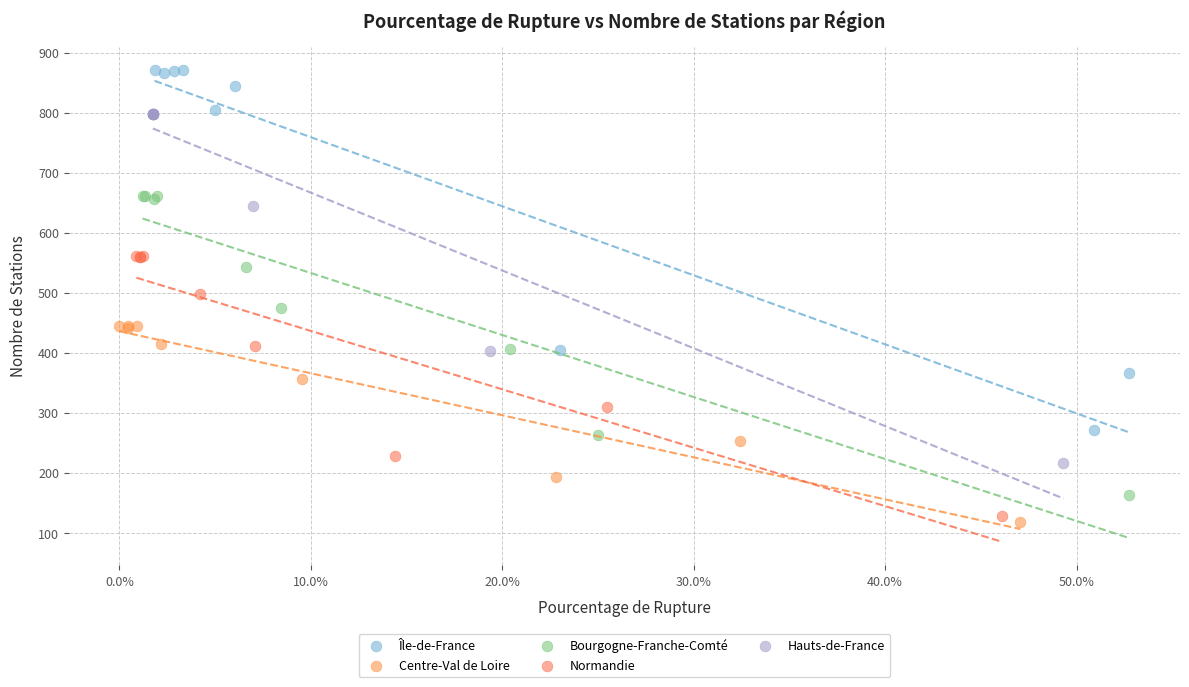

Which series contains the highest Y value?

Île-de-France